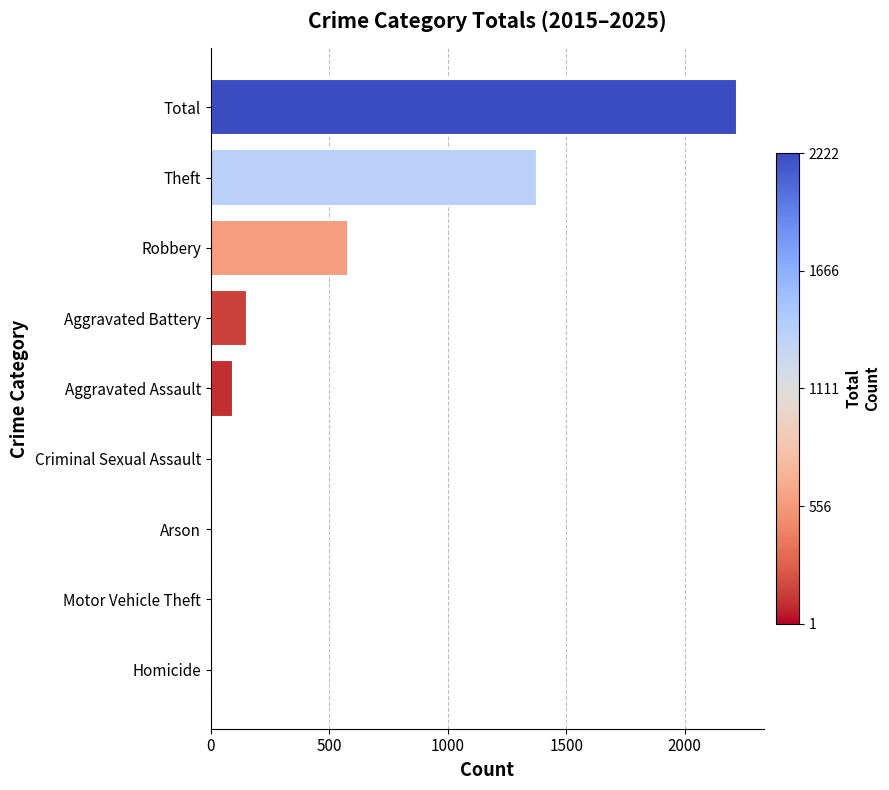

Is it true that the value at Aggravated Battery is 153?

True